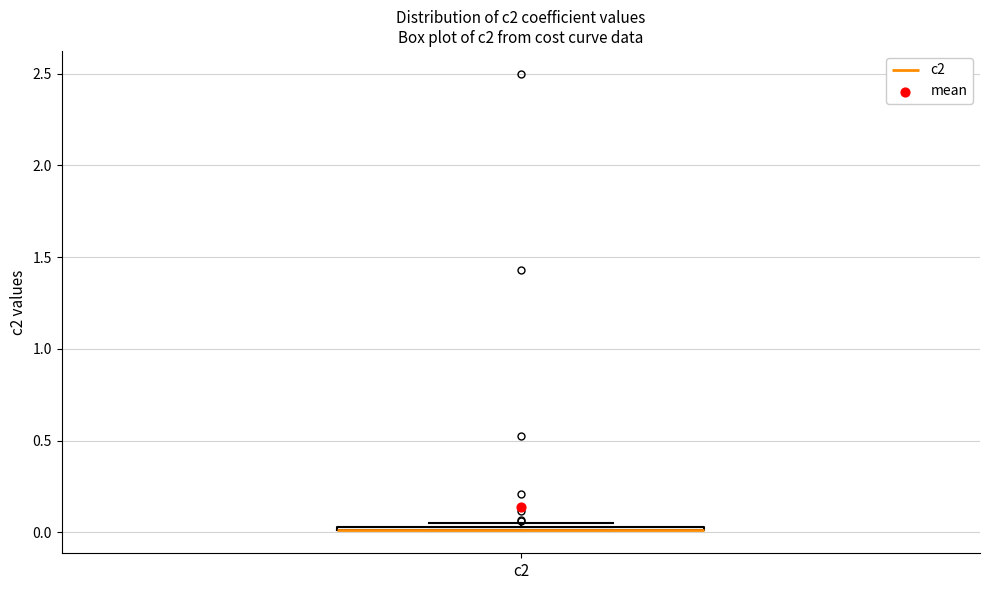

Where is the lower edge of the box for c2 on the y-axis? The values are not printed on the chart, so give them approximately, as read against the axis.

0.00